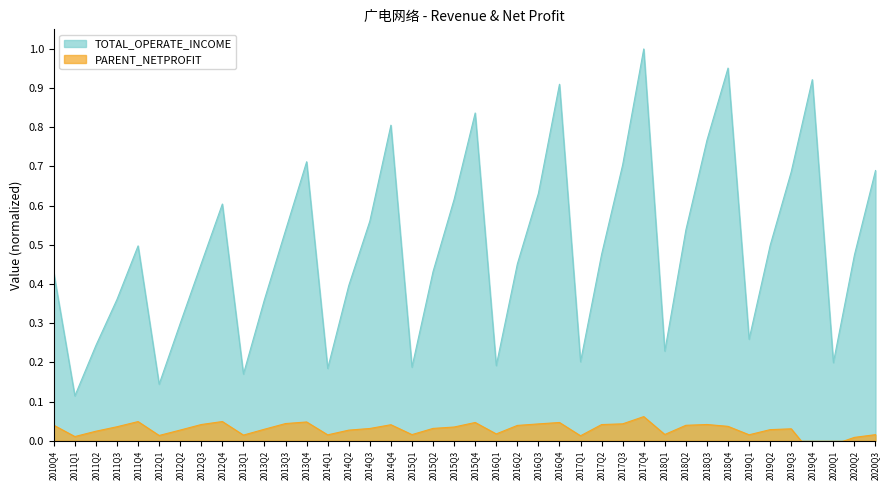

True or false: PARENT_NETPROFIT and TOTAL_OPERATE_INCOME intersect in this chart.

False